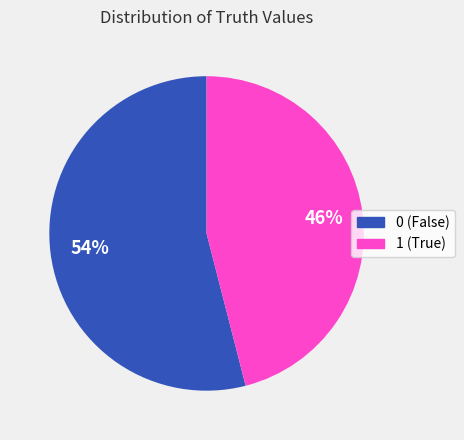

True or false: 1 accounts for 46% of the total.

True